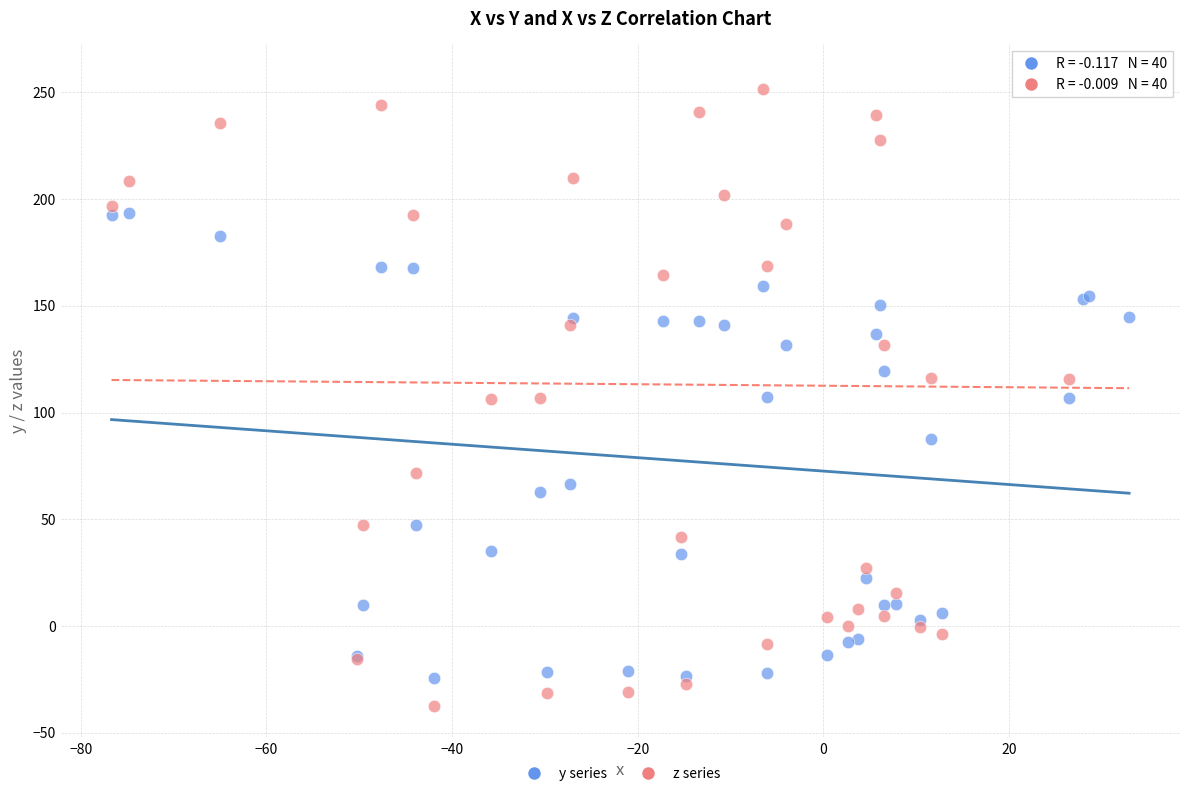

What are all the series names shown in the legend?

y series, z series